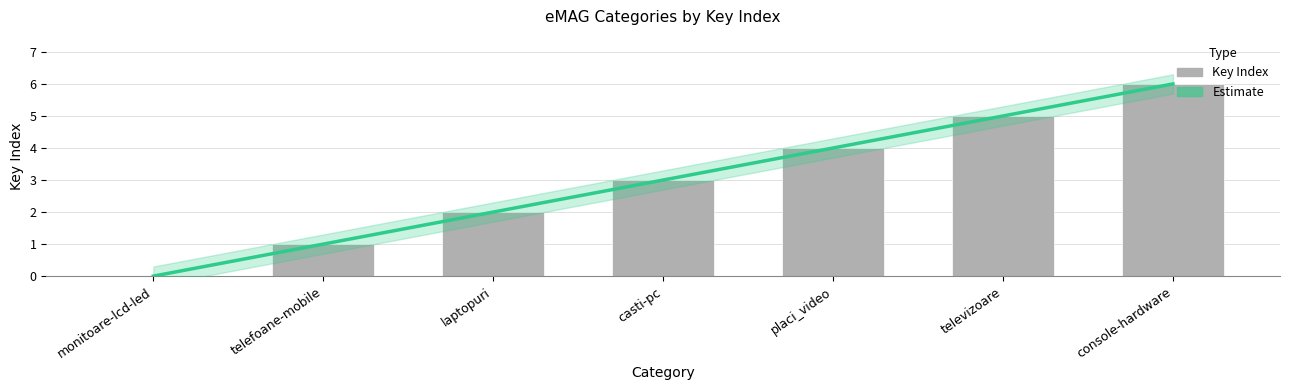

The chart shows a value of 6 at console-hardware. True or false?

True